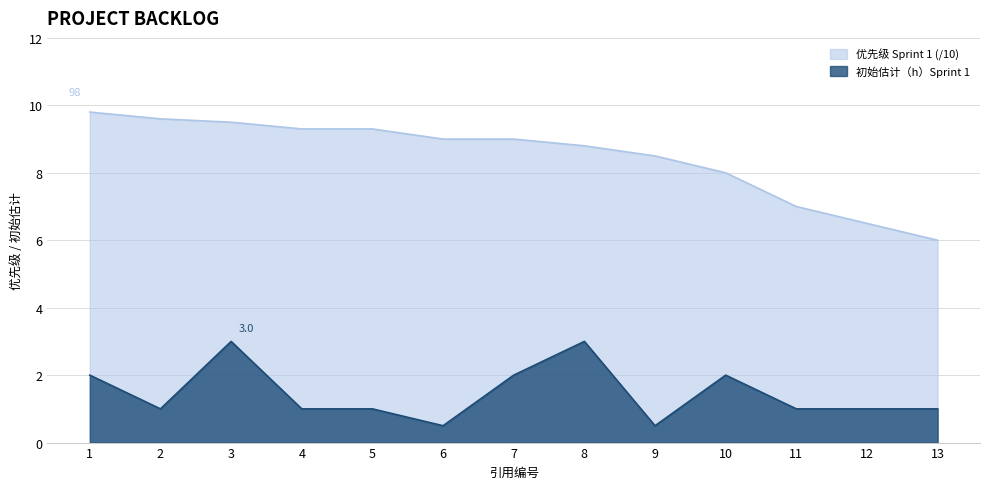

Reading left to right, extract all data points from this chart.

初始估计（h）Sprint 1: 1=2.0	2=1.0	3=3.0	4=1.0	5=1.0	6=0.5	7=2.0	8=3.0	9=0.5	10=2.0	11=1.0	12=1.0	13=1.0
优先级 Sprint 1: 1=9.8	2=9.6	3=9.5	4=9.3	5=9.3	6=9.0	7=9.0	8=8.8	9=8.5	10=8.0	11=7.0	12=6.5	13=6.0